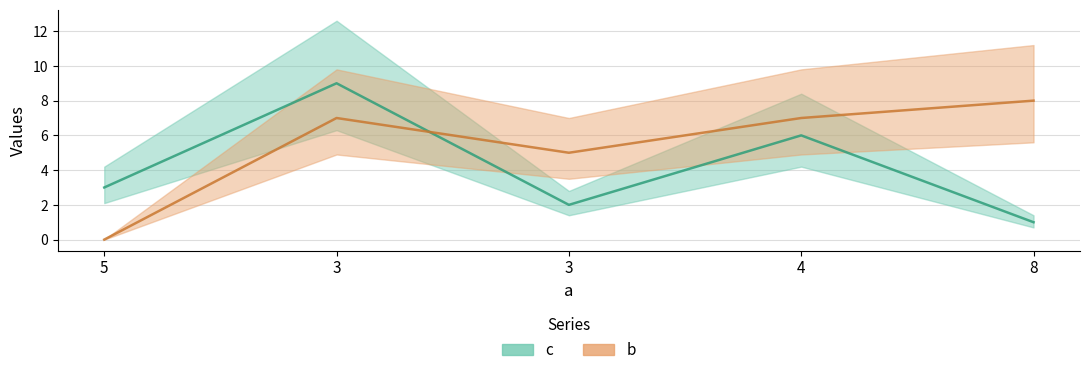

Between which two adjacent categories do b and c first intersect?

3 and 3